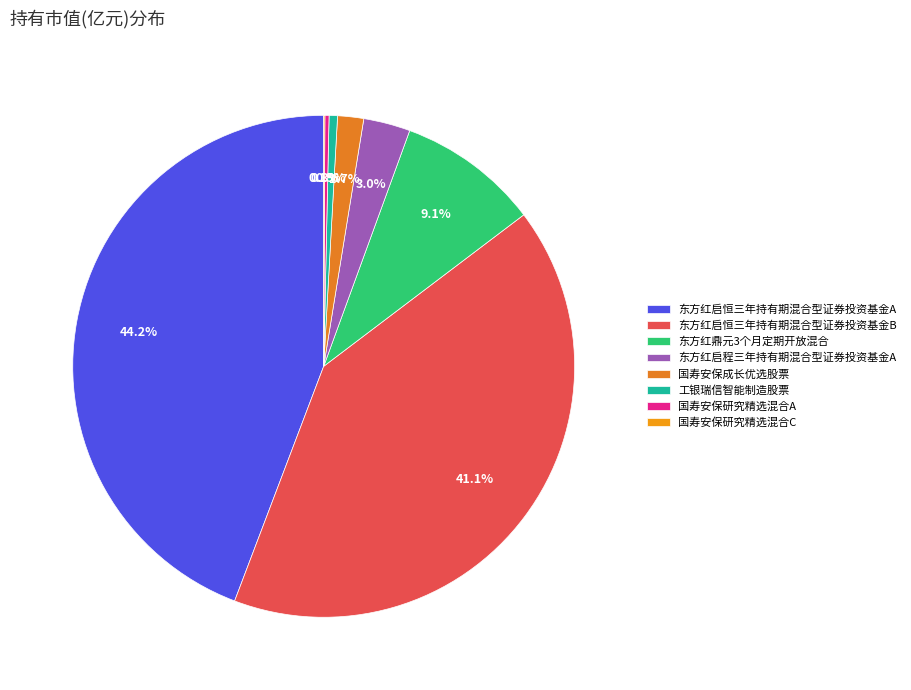

Which category has the smallest portion of the pie?

国寿安保研究精选混合C